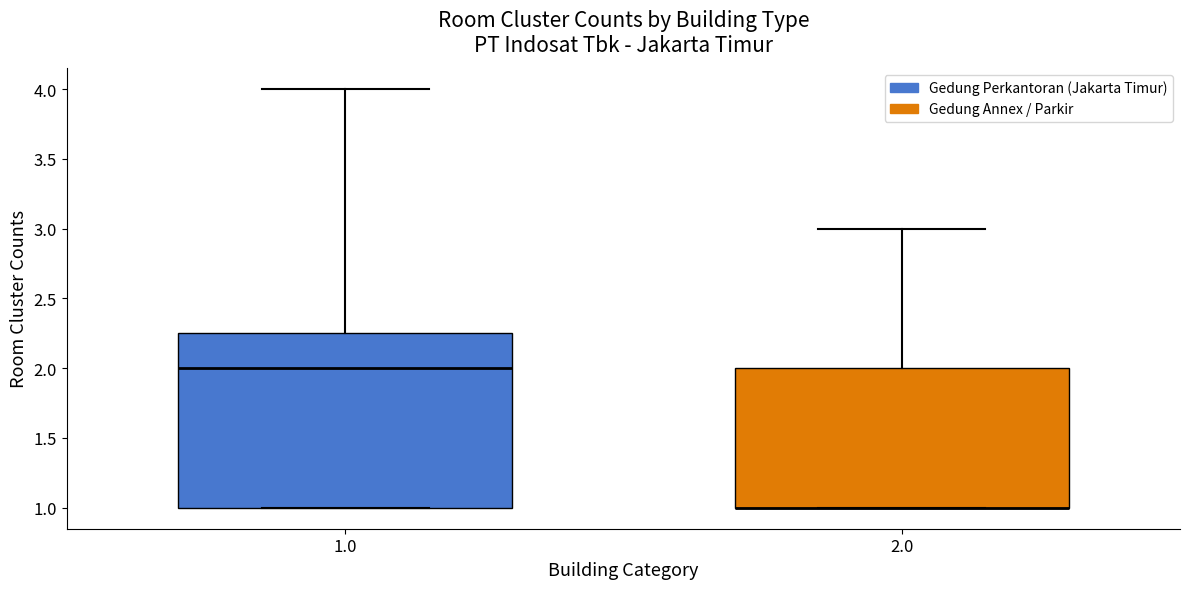

Where is the lower edge of the box at x = 2.0 on the y-axis? The values are not printed on the chart, so give them approximately, as read against the axis.

1.00